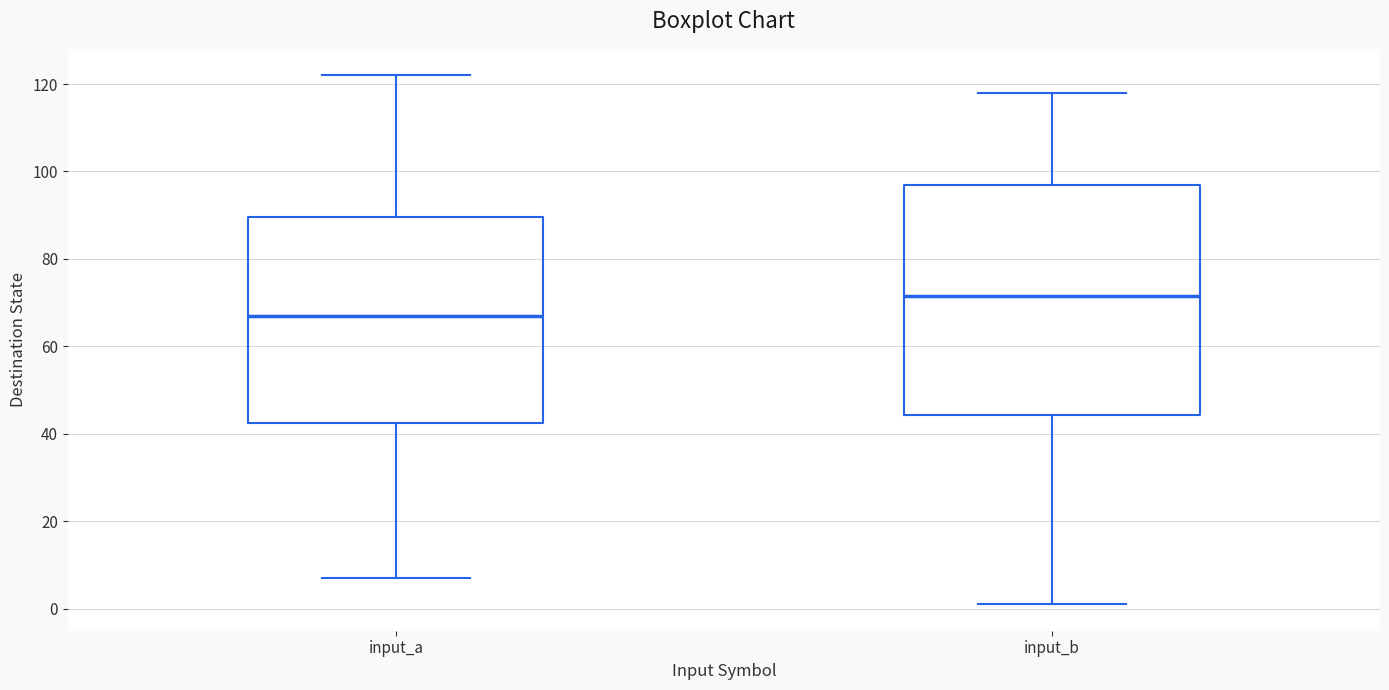

Which box has the lowest median line?

input_a